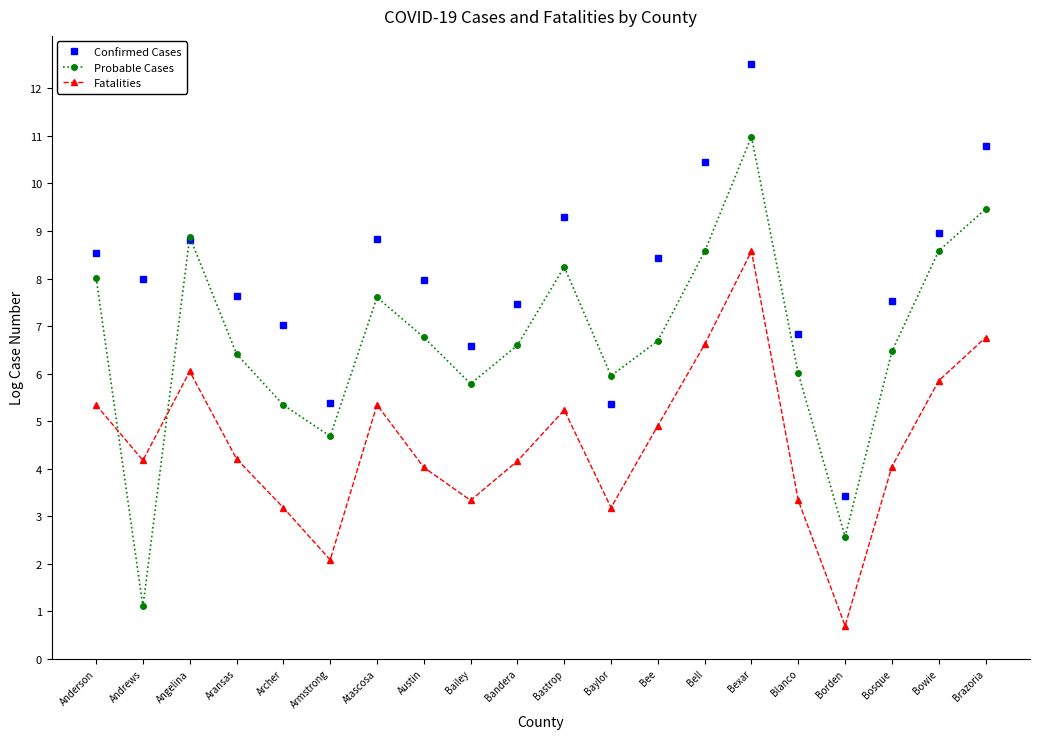

What is the total value across all series at Bell?

25.6